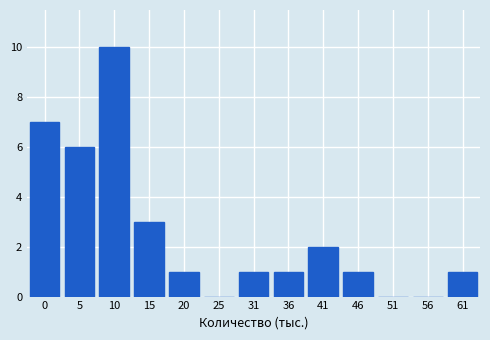

Reading left to right, transcribe all the data shown in this chart.

0=7	5=6	10=10	15=3	20=1	25=0	31=1	36=1	41=2	46=1	51=0	56=0	61=1